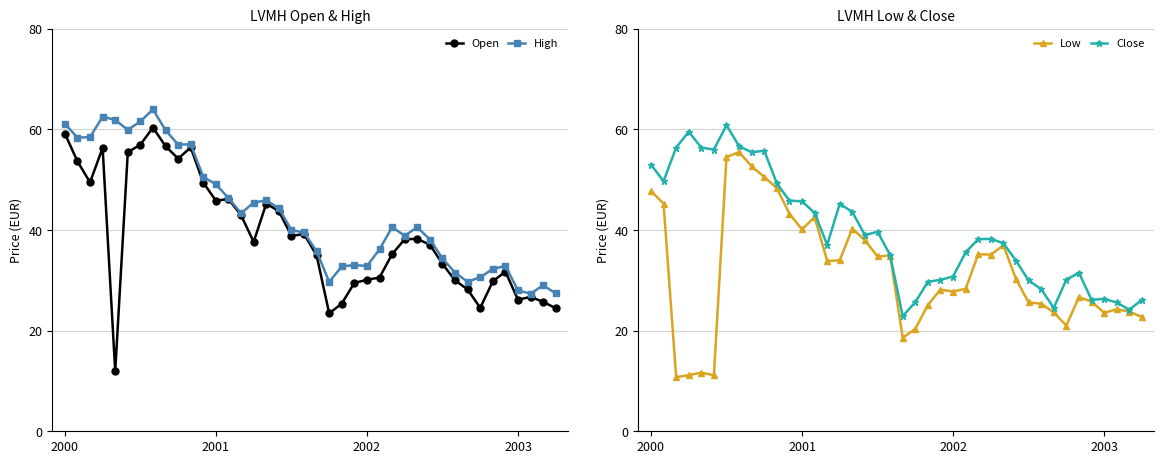

What is the minimum value for Low?

10.8